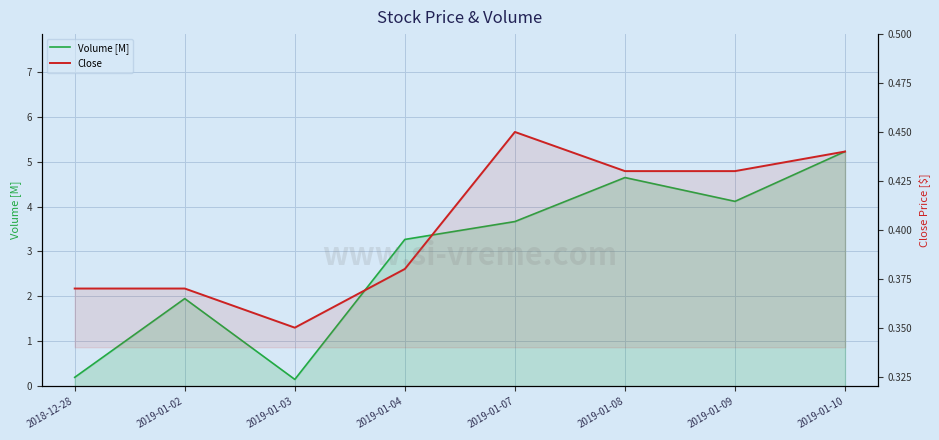

True or false: Volume [M] has more than 0 points higher than both neighbors.

True